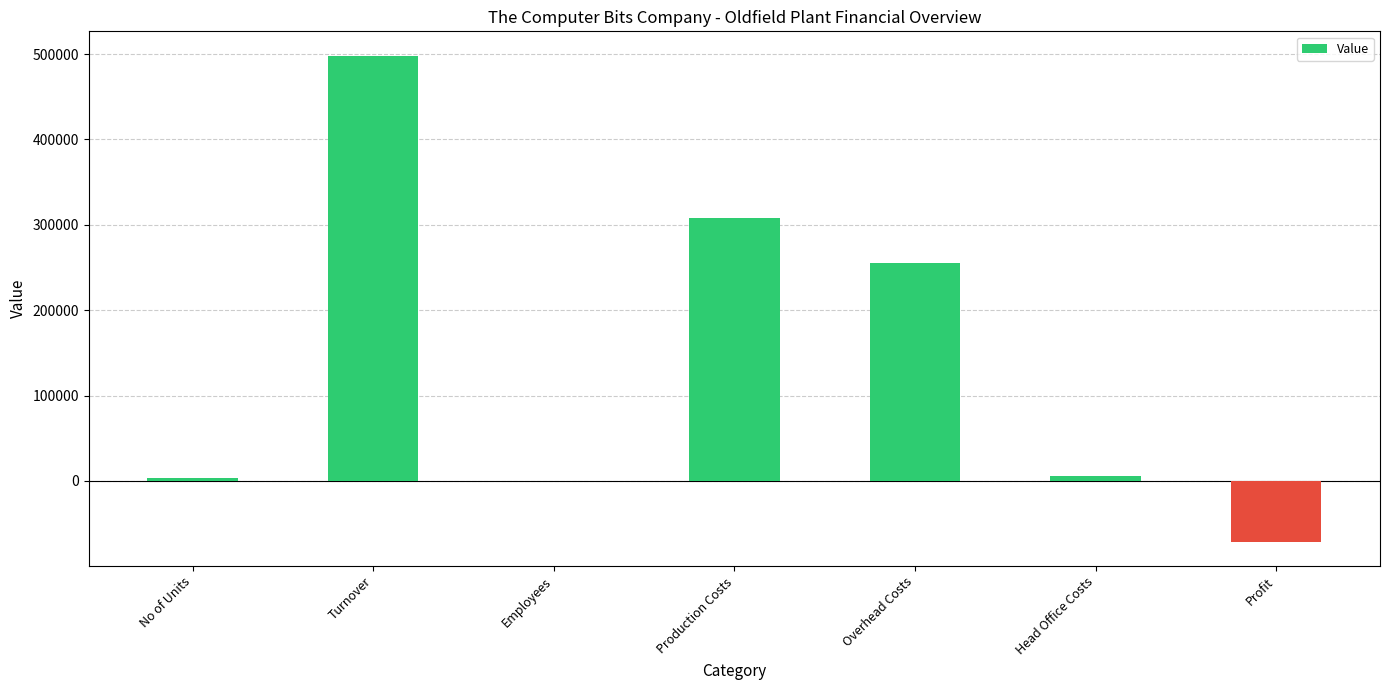

How many categories are shown in the chart?

7